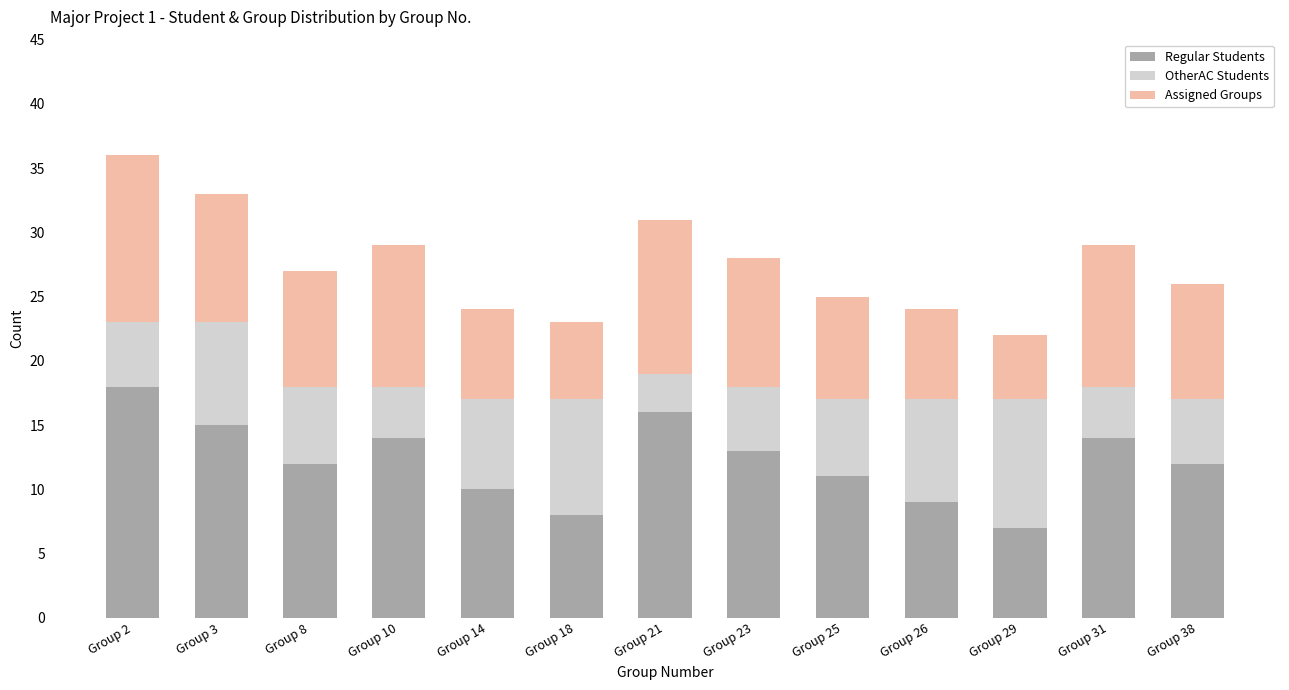

What are all the series names shown in the legend?

Regular Students, OtherAC Students, Assigned Groups